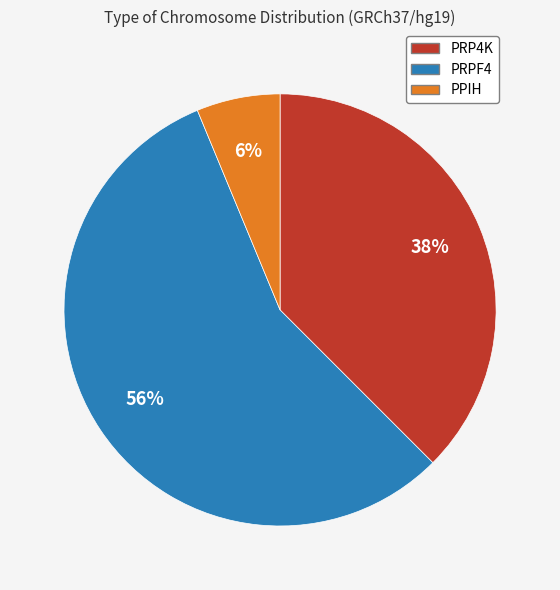

Is PRPF4 the majority of the pie?

Yes